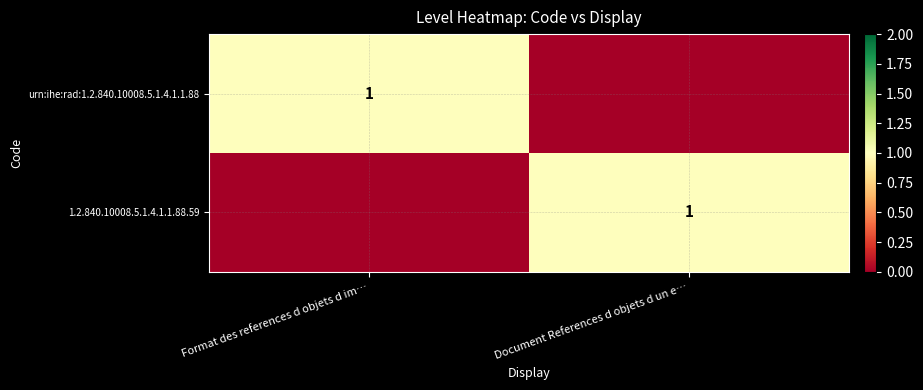

The value of urn:ihe:rad:1.2.840.10008.5.1.4.1.1.88 at Format des references d objets d im… is 0. True or false?

False